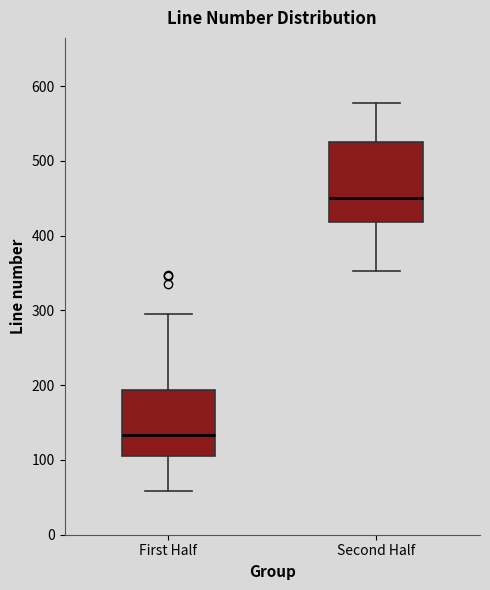

Which box's median line is the lowest?

First Half